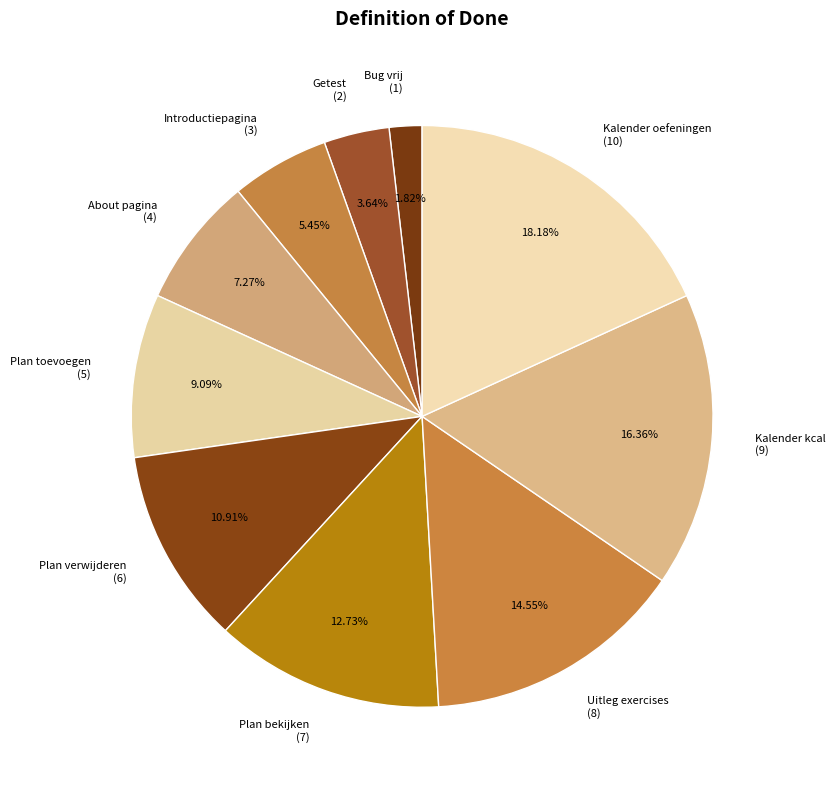

Do Uitleg exercises (8) and Plan toevoegen (5) together represent more than half of the pie?

No